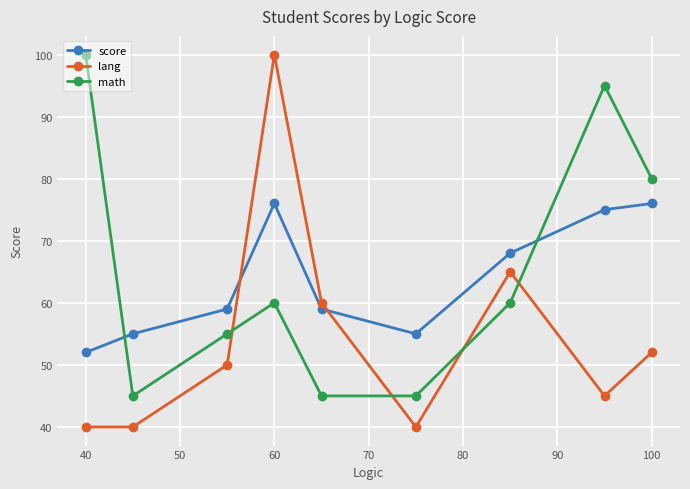

Which series has the widest spread of values?

lang